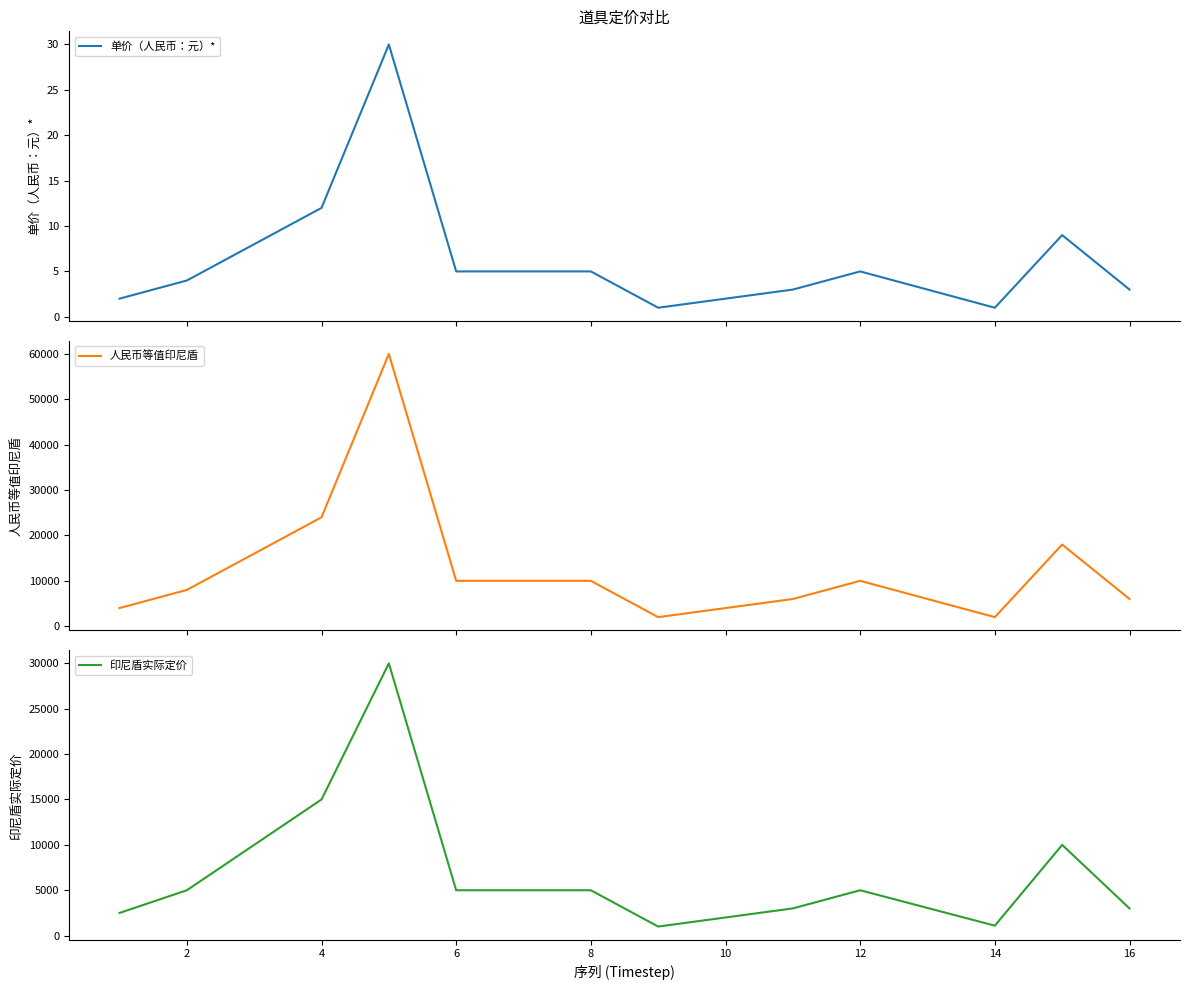

Reading left to right, transcribe all the data shown in this chart.

单价（人民币：元）*: 2	4	8	12	30	5	5	5	1	2	3	5	1	9	3
人民币等值印尼盾: 4000	8000	16000	24000	60000	10000	10000	10000	2000	4000	6000	10000	2000	18000	6000
印尼盾实际定价: 2500	5000	10000	15000	30000	5000	5000	5000	1000	2000	3000	5000	1100	10000	3000